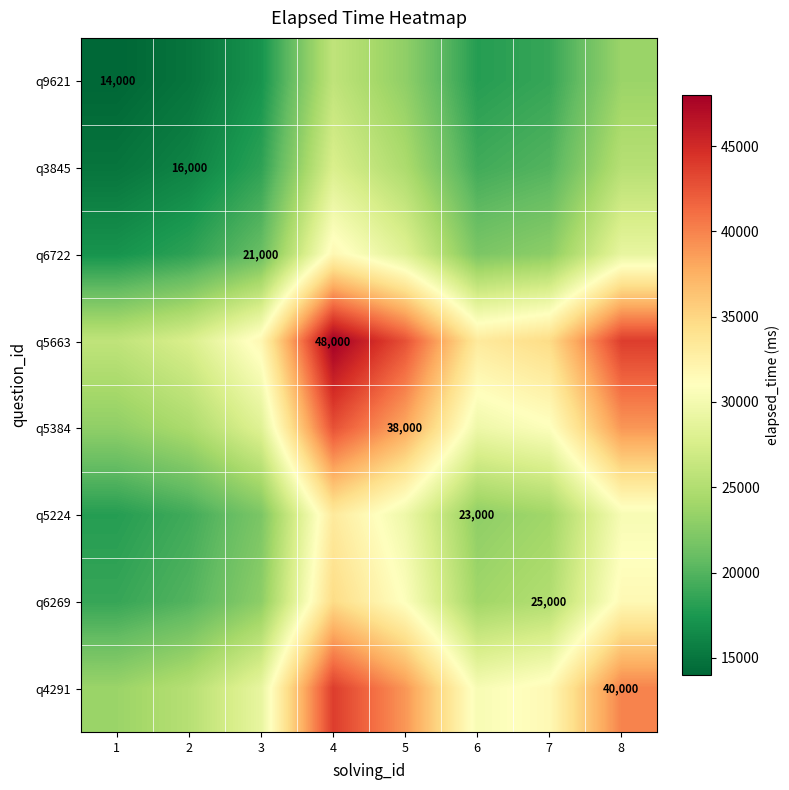

List the labels in order of q4291 value, largest first.

4, 8, 5, 7, 6, 3, 2, 1